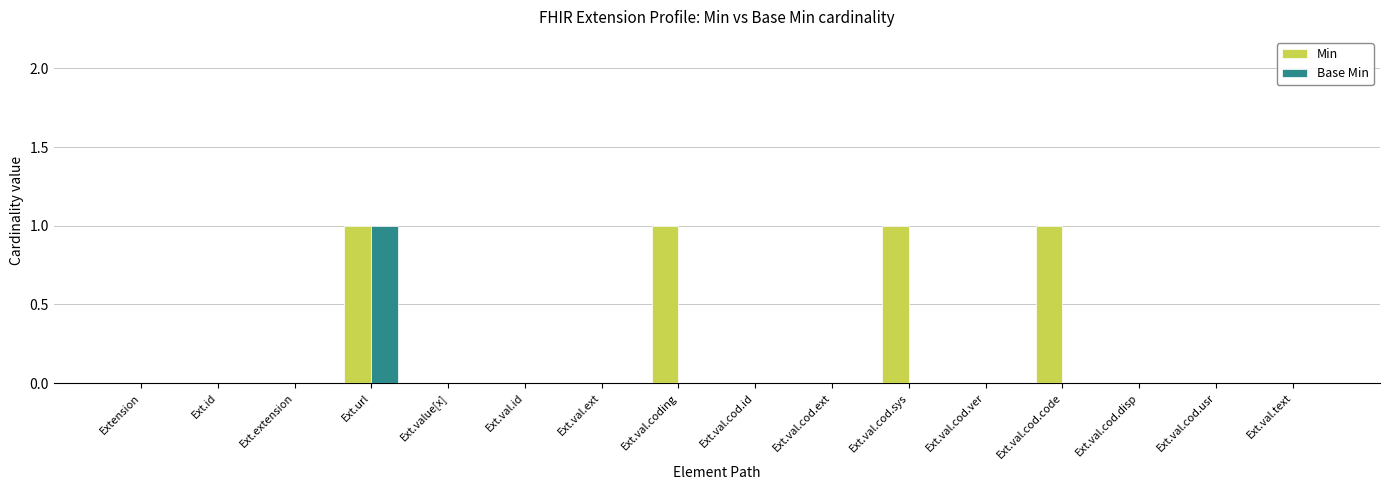

Reading left to right, list all the values displayed in this chart.

Min: Extension=0	Ext.id=0	Ext.extension=0	Ext.url=1	Ext.value[x]=0	Ext.val.id=0	Ext.val.ext=0	Ext.val.coding=1	Ext.val.cod.id=0	Ext.val.cod.ext=0	Ext.val.cod.sys=1	Ext.val.cod.ver=0	Ext.val.cod.code=1	Ext.val.cod.disp=0	Ext.val.cod.usr=0	Ext.val.text=0
Base Min: Extension=0	Ext.id=0	Ext.extension=0	Ext.url=1	Ext.value[x]=0	Ext.val.id=0	Ext.val.ext=0	Ext.val.coding=0	Ext.val.cod.id=0	Ext.val.cod.ext=0	Ext.val.cod.sys=0	Ext.val.cod.ver=0	Ext.val.cod.code=0	Ext.val.cod.disp=0	Ext.val.cod.usr=0	Ext.val.text=0